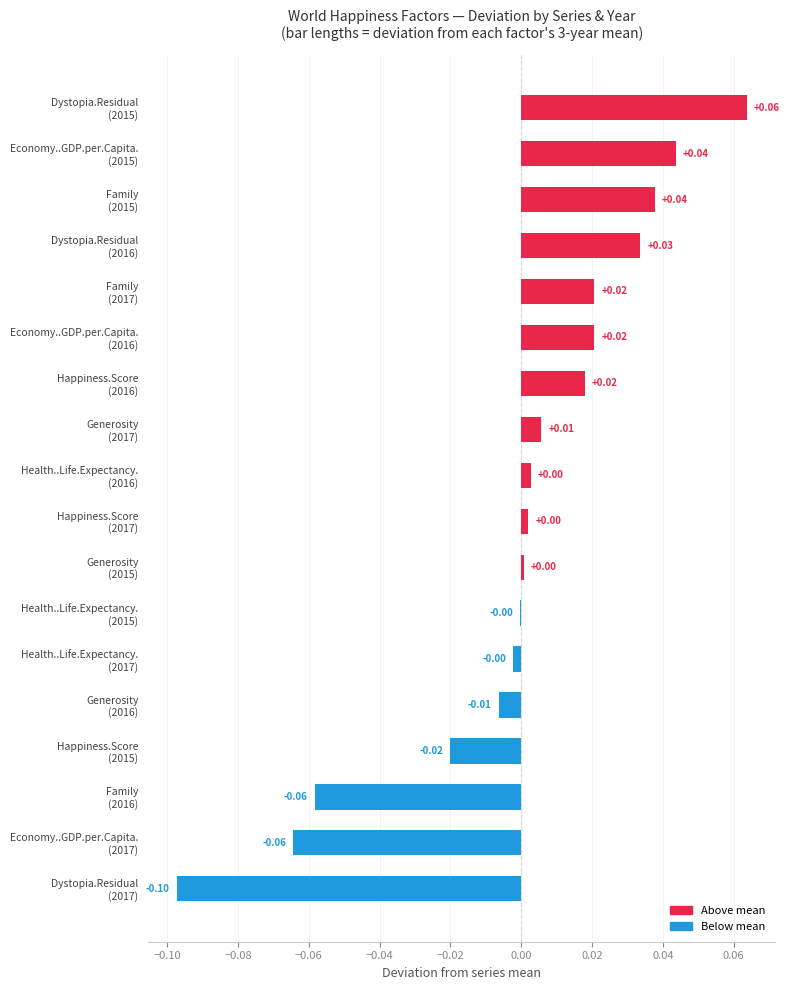

Count the number of data series in this chart.

1